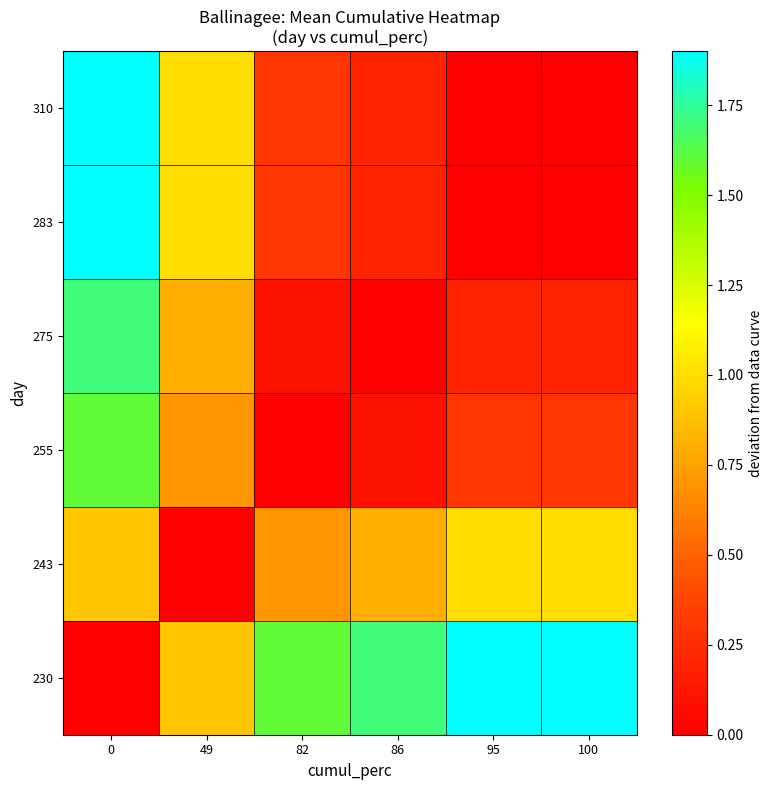

How many series are shown in this chart?

6